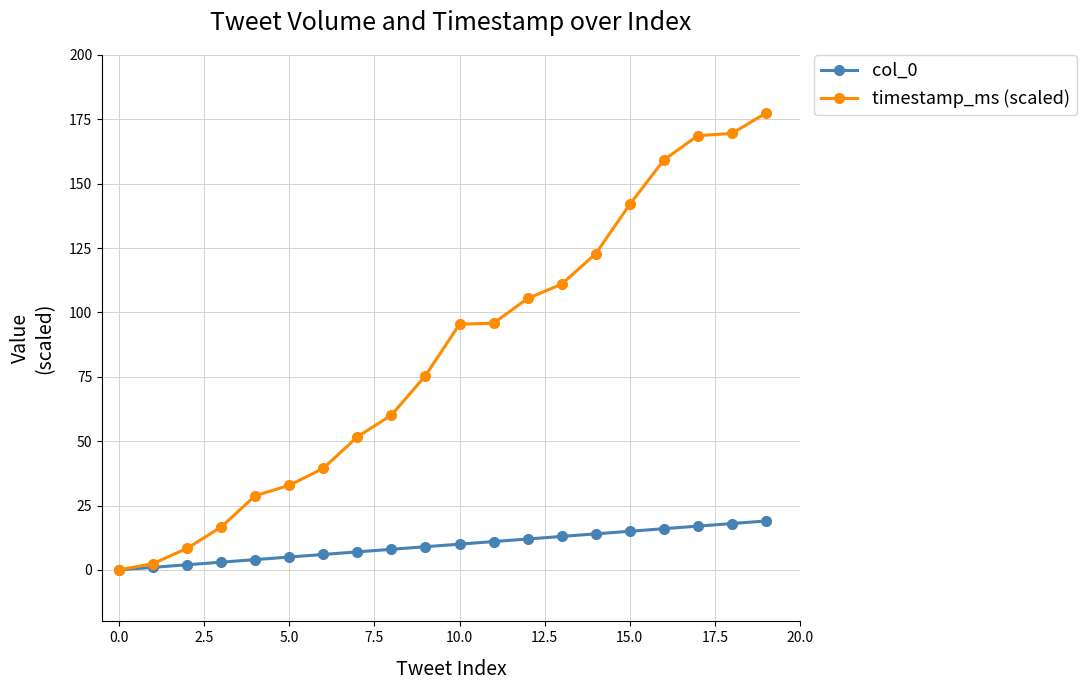

What is the value of the timestamp_ms (scaled) point at the 18th from the left?

168.7